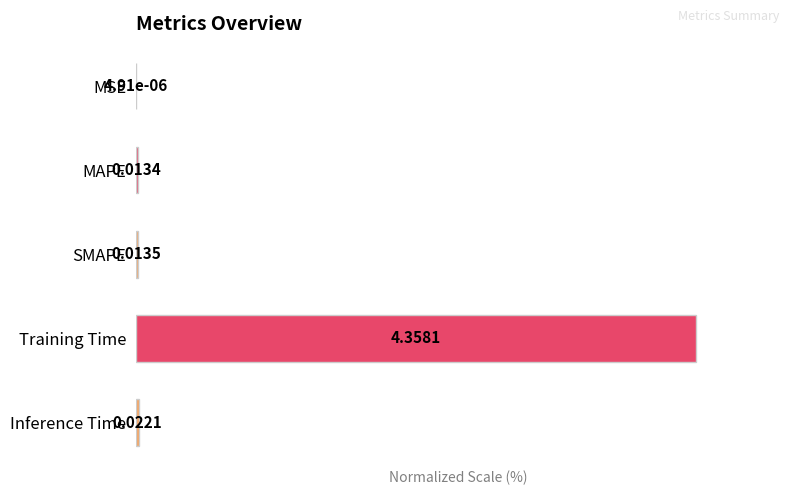

At which category does the chart reach its peak across all series?

Training Time